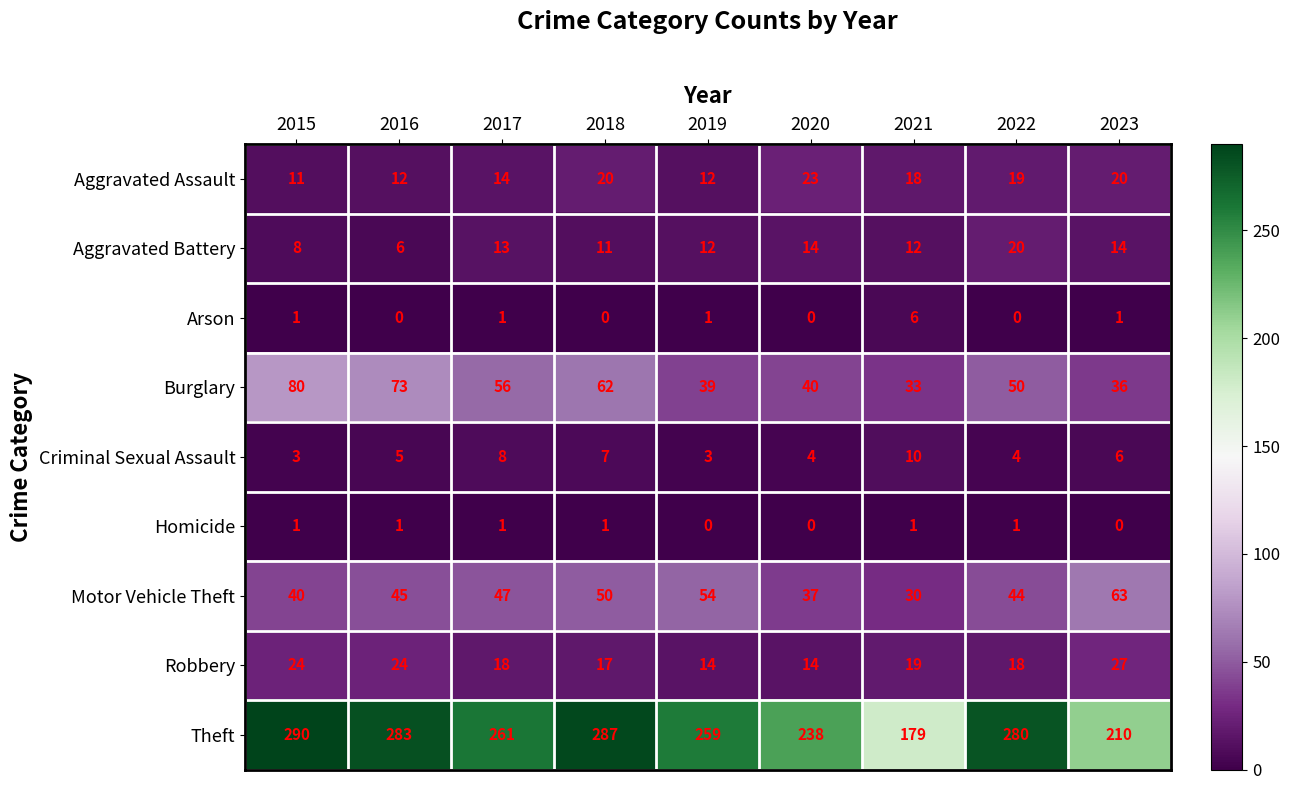

The value of Theft at 2023 is 311. True or false?

False